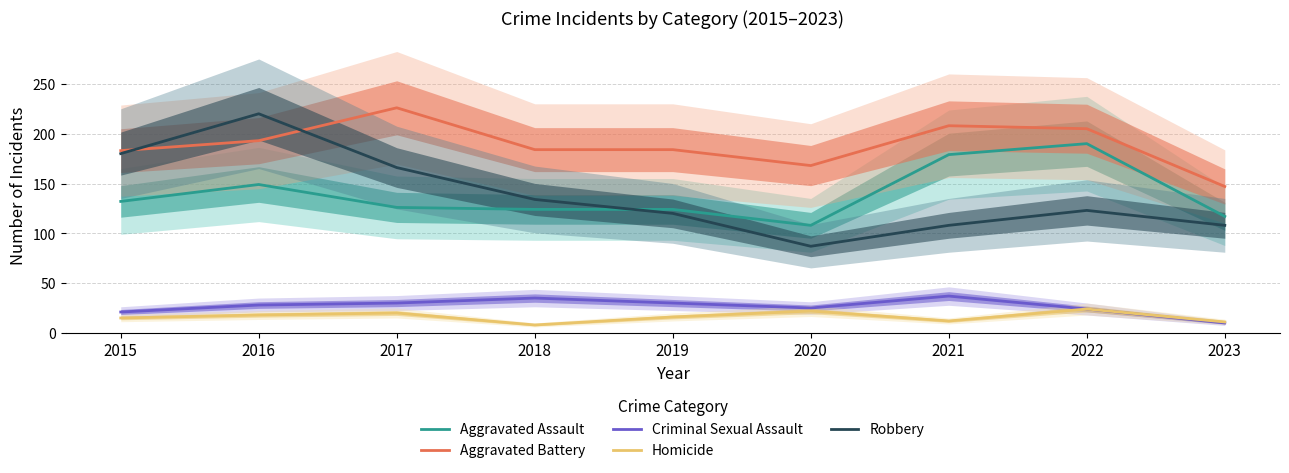

What is the sum of all Robbery values?

1246